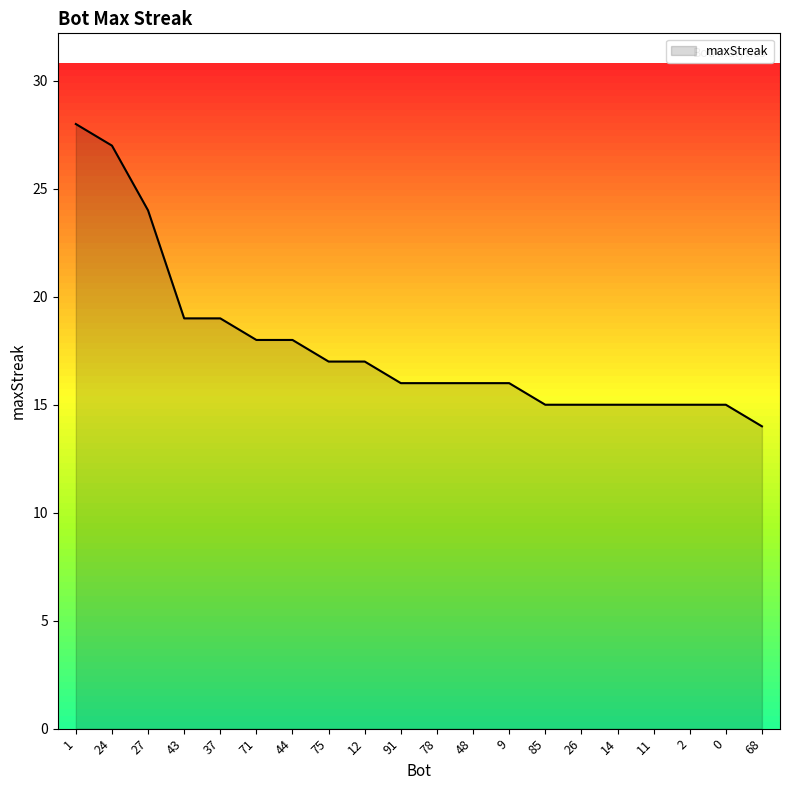

What is the minimum value shown in the chart?

14